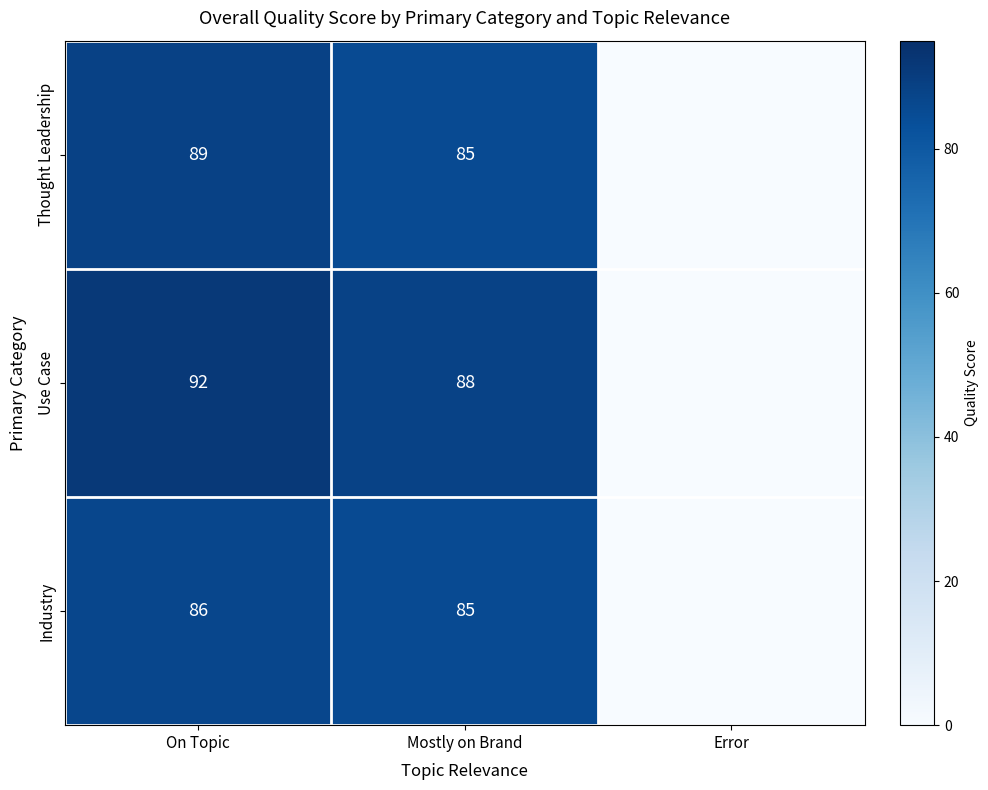

What is the total value across all series at Mostly on Brand?

258